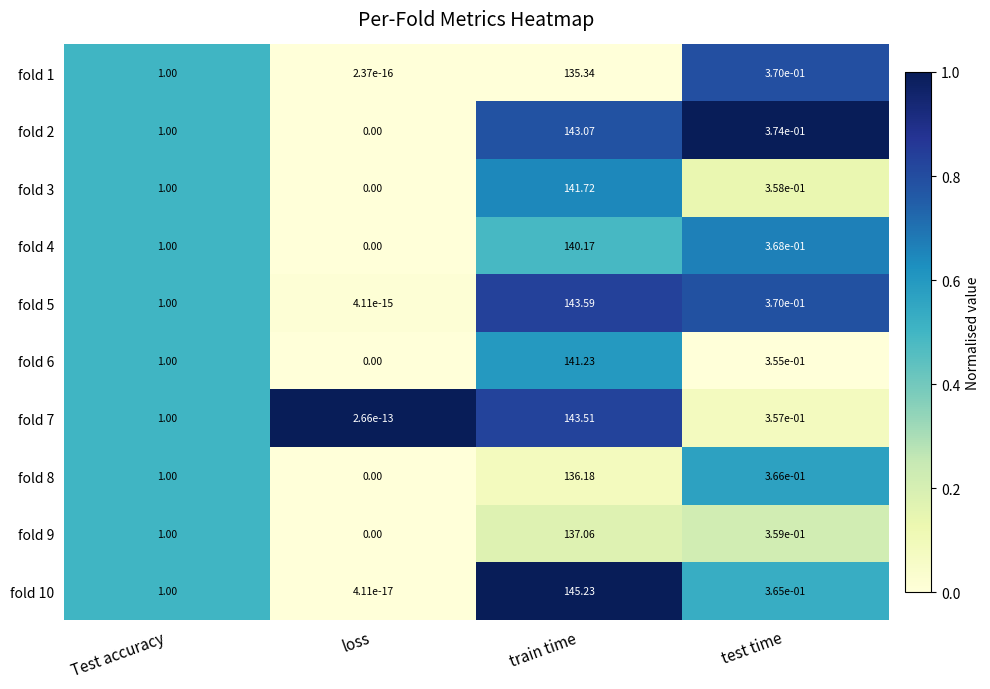

How many values in the fold 4 series are below 1?

2